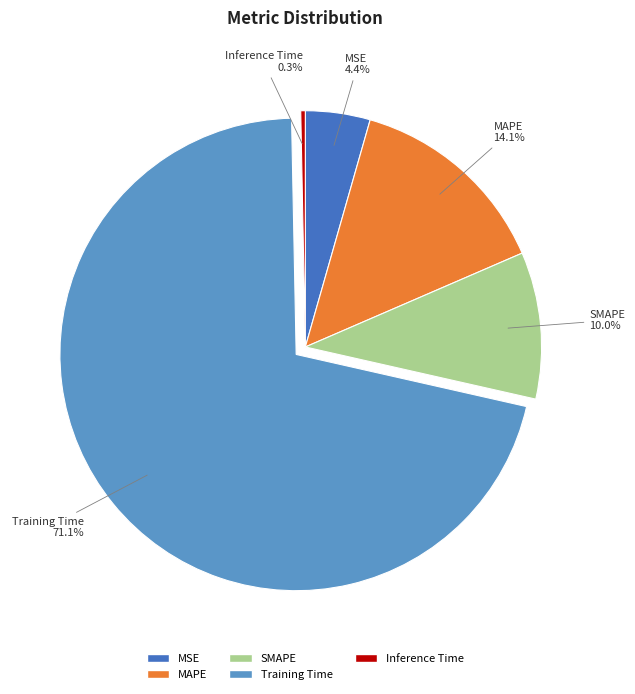

To the nearest percent, what is the difference between the MSE and SMAPE slice percentages?

6%